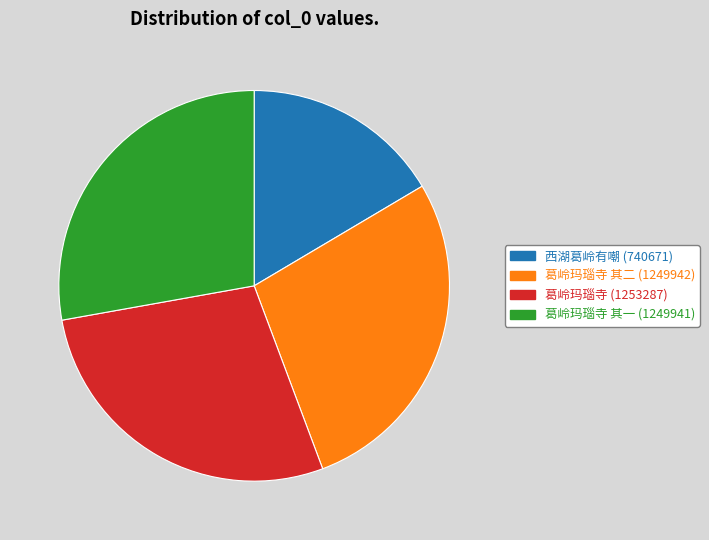

Does 西湖葛岭有嘲 (740671) represent more than half of the total?

No